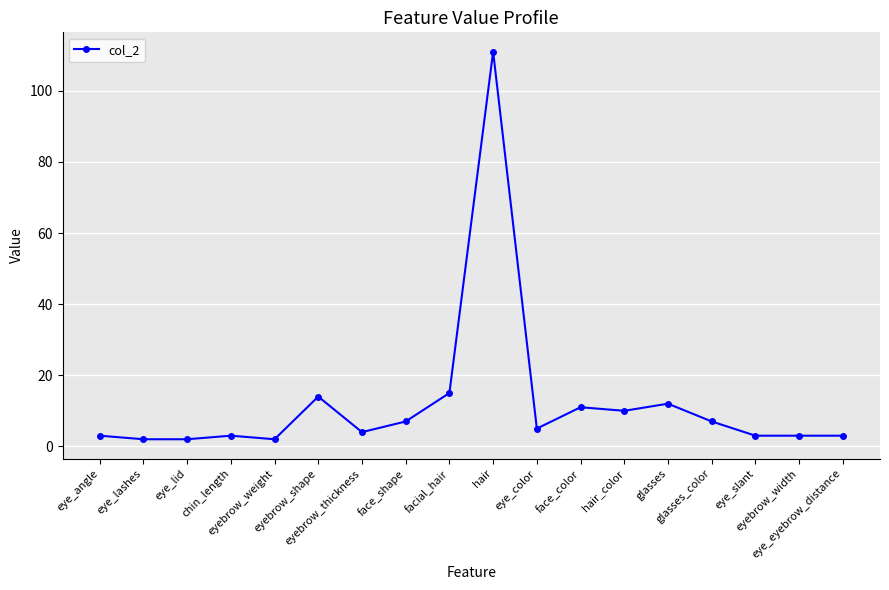

Reading left to right, extract all data points from this chart.

3	2	2	3	2	14	4	7	15	111	5	11	10	12	7	3	3	3